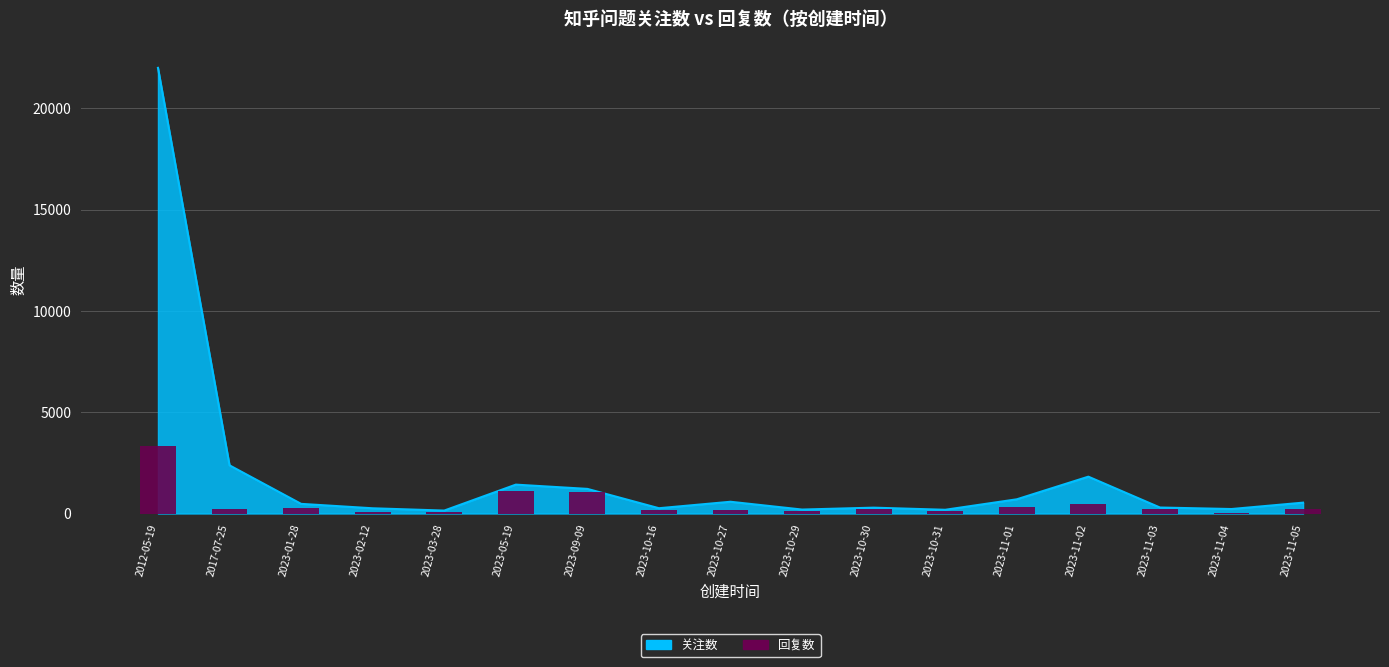

What is the smallest value displayed?

36